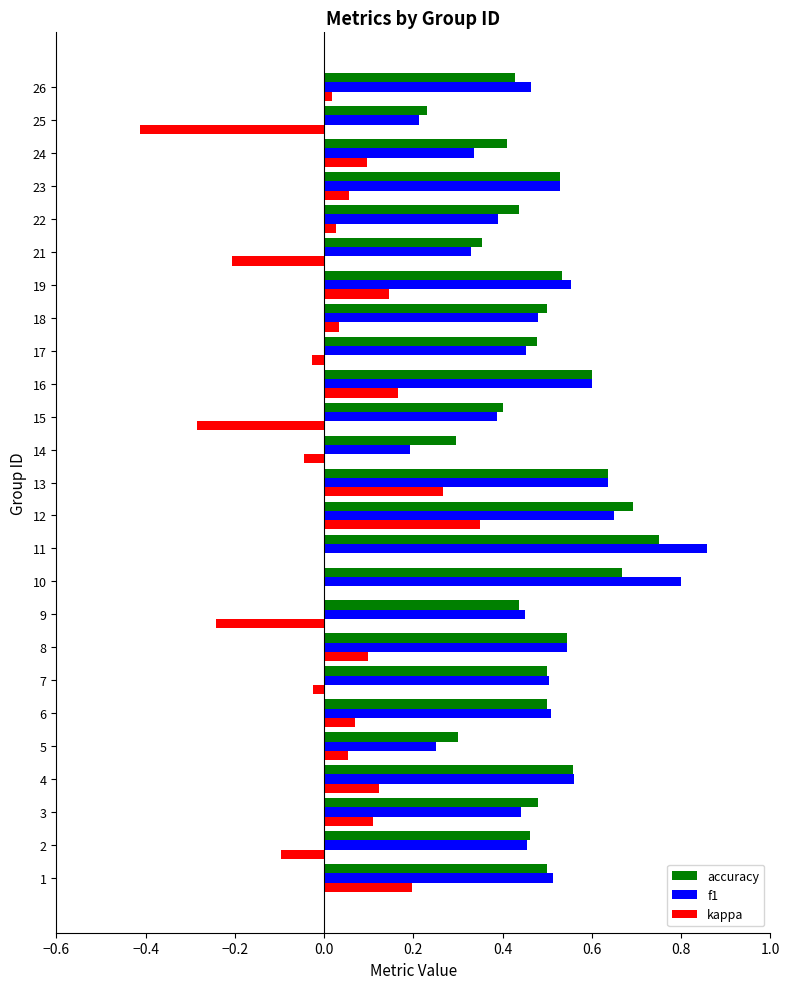

What is the sum of the f1 values at 3 and 12?

1.1